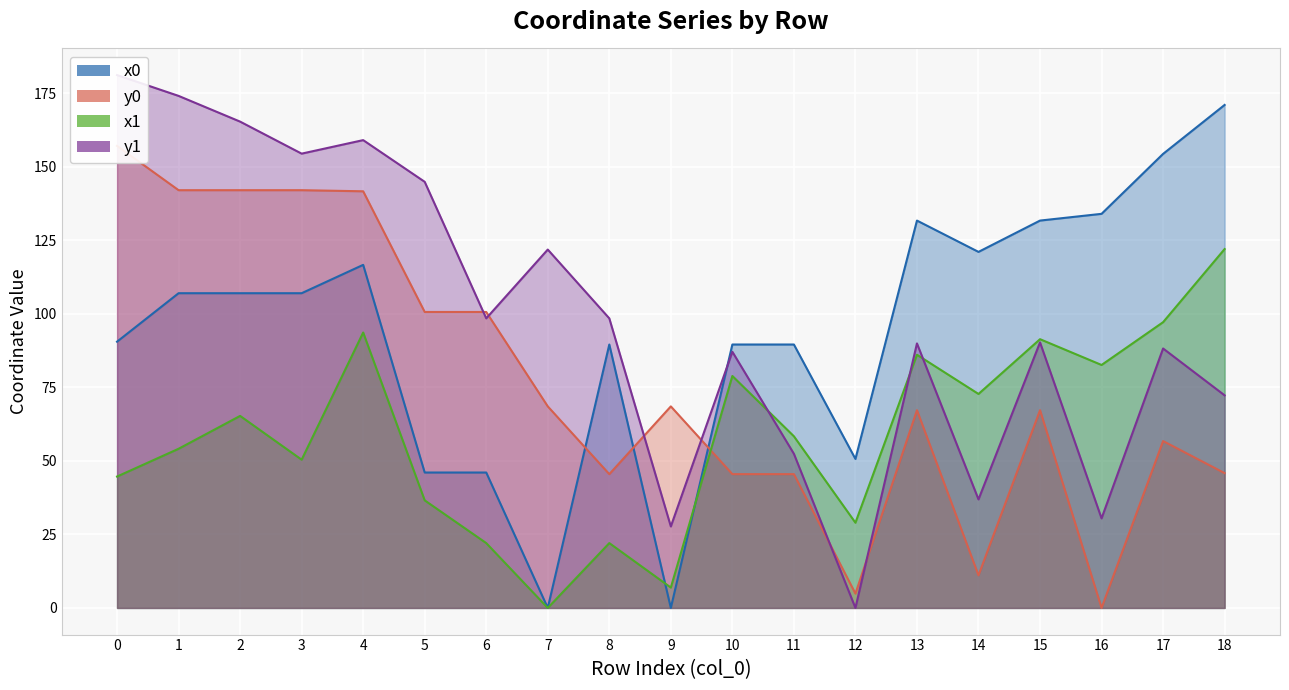

The x0 series shows 90.6 at 0. True or false?

True